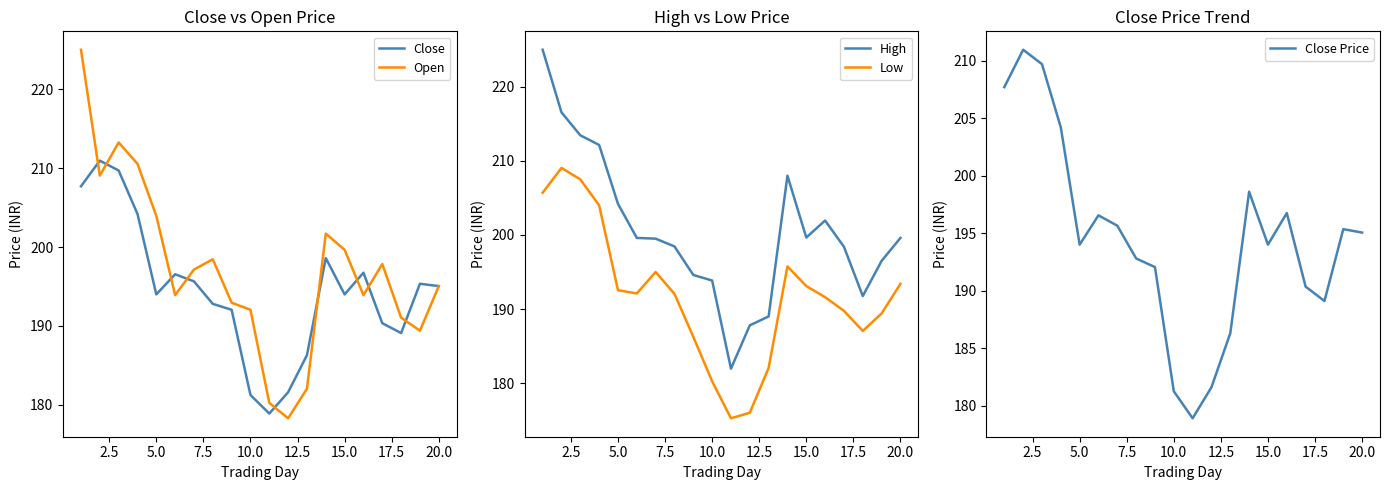

What is the minimum value for Open?

178.3